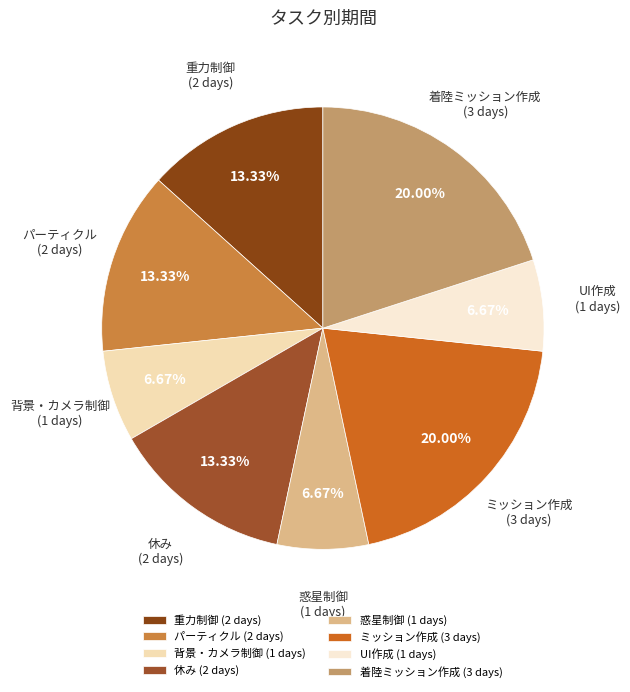

How many slices are in this pie chart?

8